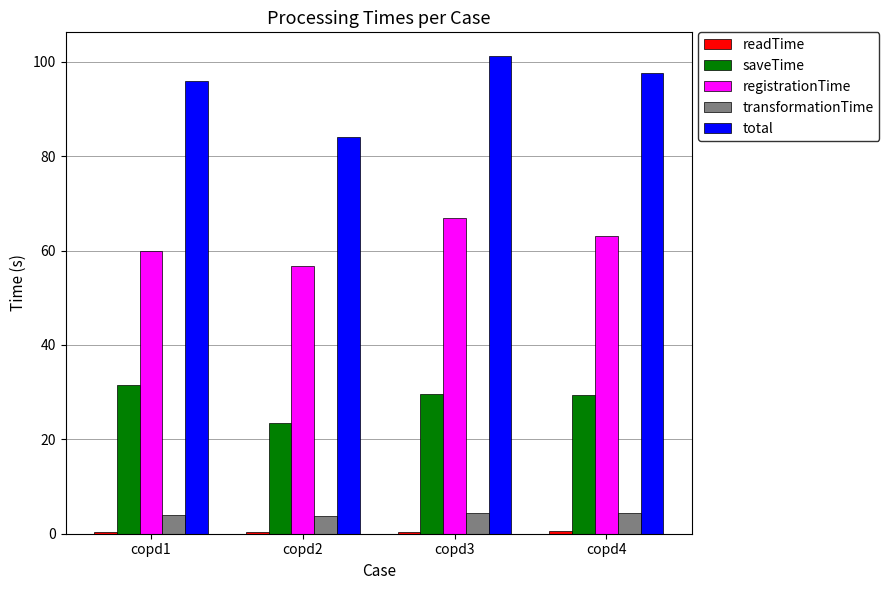

Is it true that saveTime equals 38.5 at copd4?

False